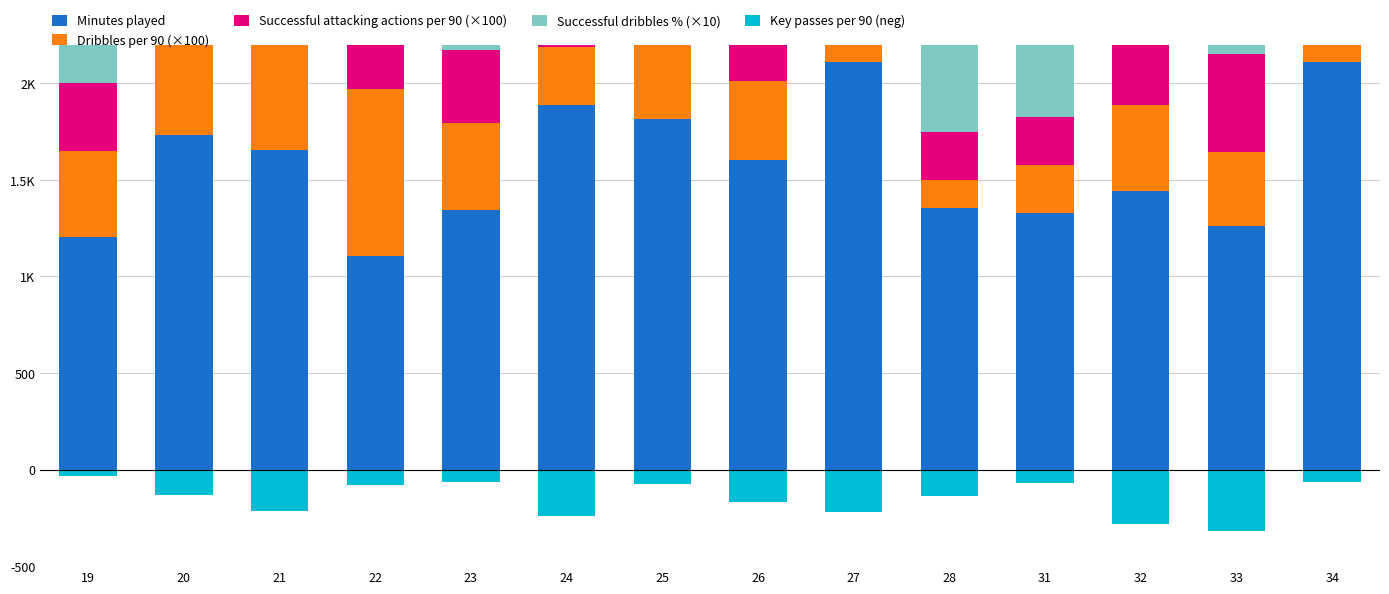

Rank the series by their maximum value, from lowest to highest.

Key passes per 90 (neg), Successful dribbles % (×10), Successful attacking actions per 90 (×100), Dribbles per 90 (×100), Minutes played